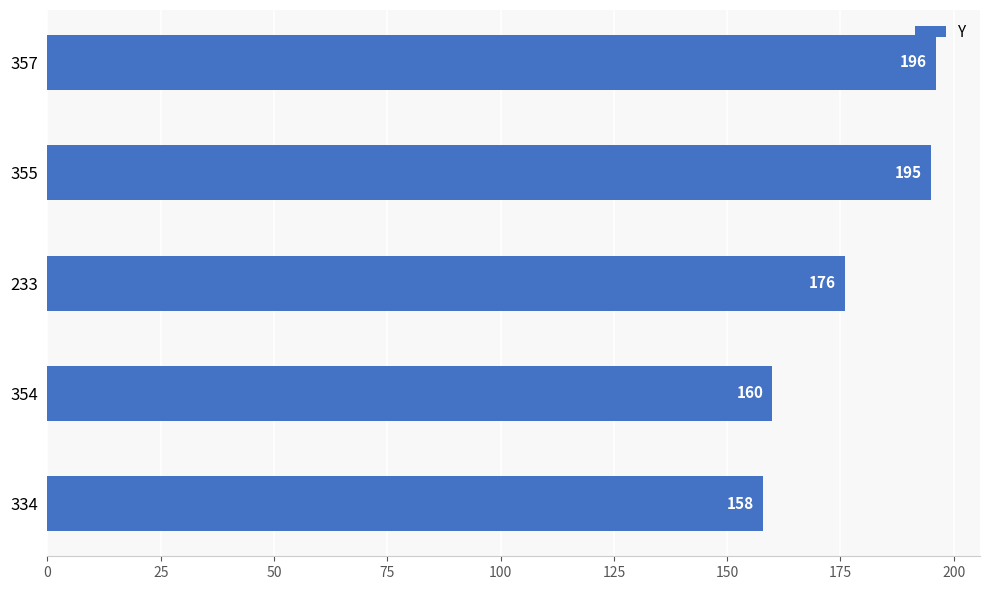

How many bars are there in total?

5